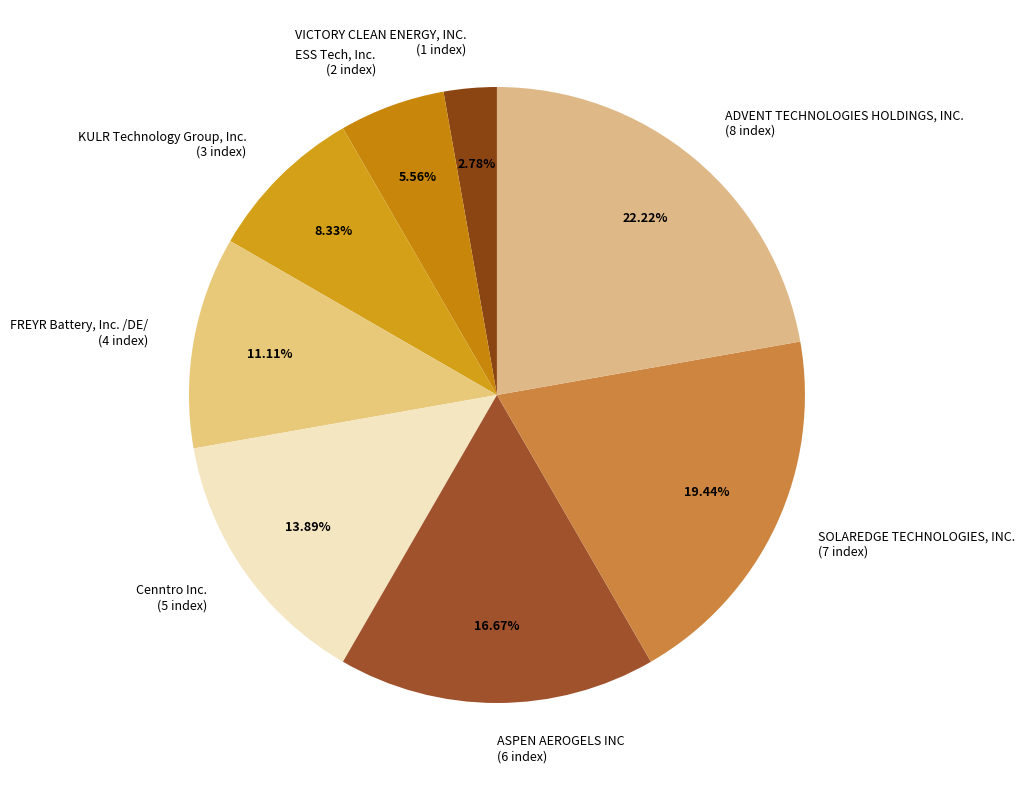

What percentage is the SOLAREDGE TECHNOLOGIES, INC. slice, to the nearest percent?

19%